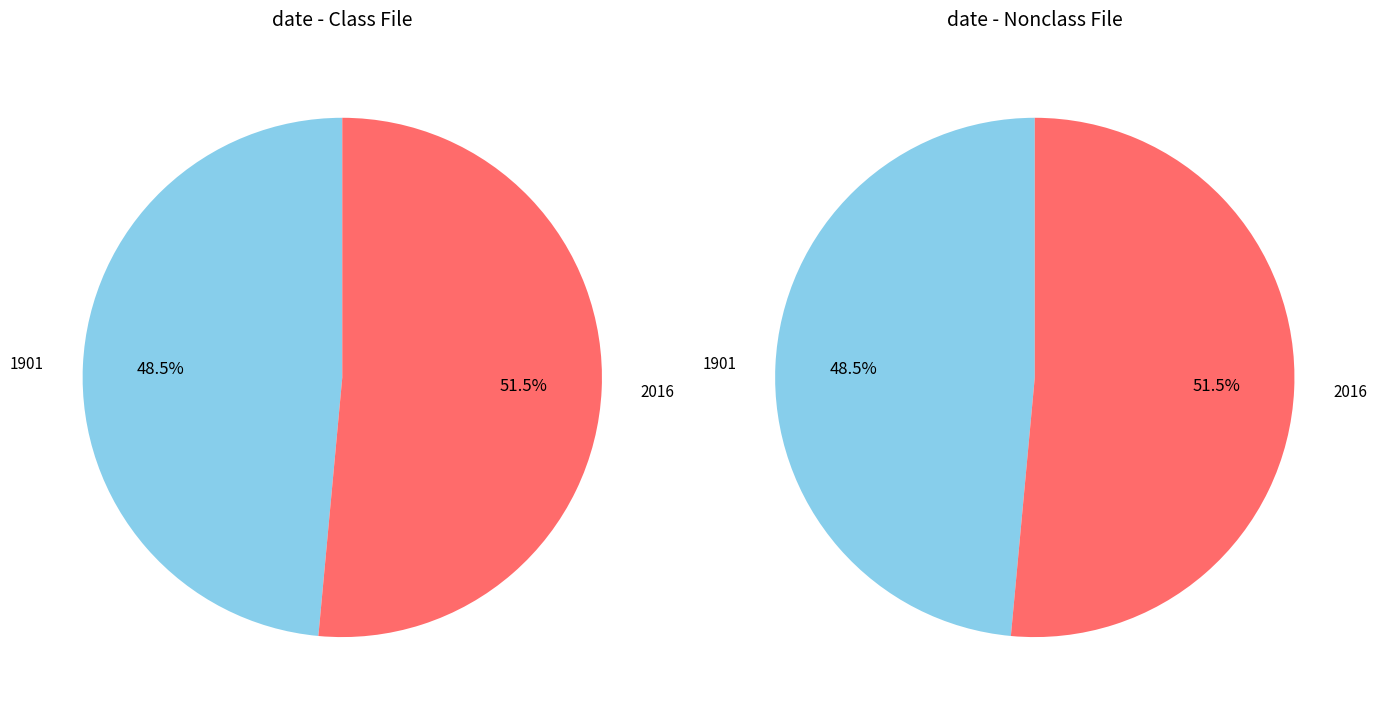

The 1901 slice represents 55% of the pie. True or false?

False